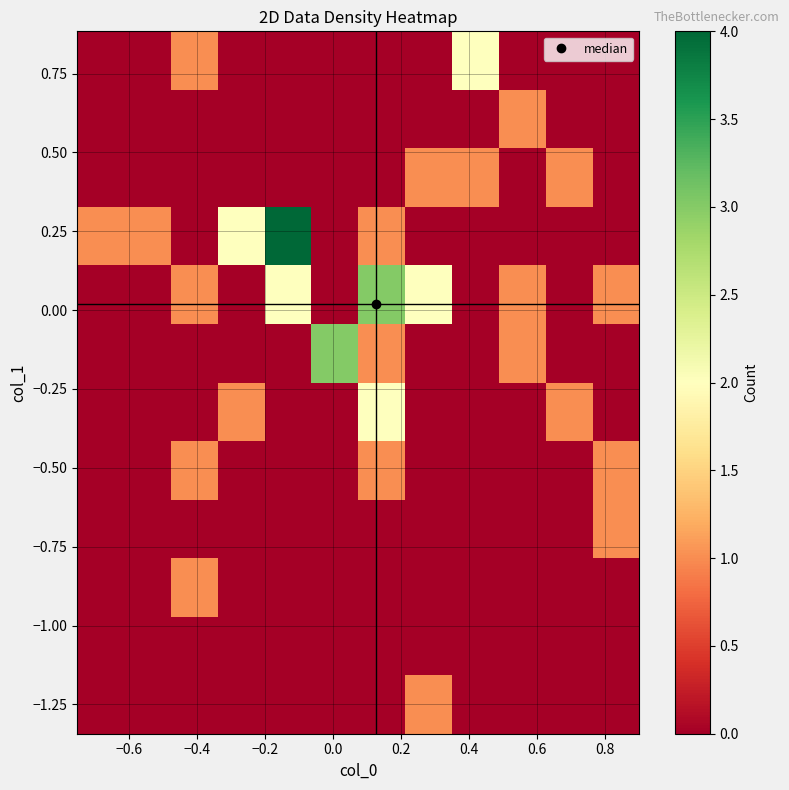

What is the greatest value displayed?

4